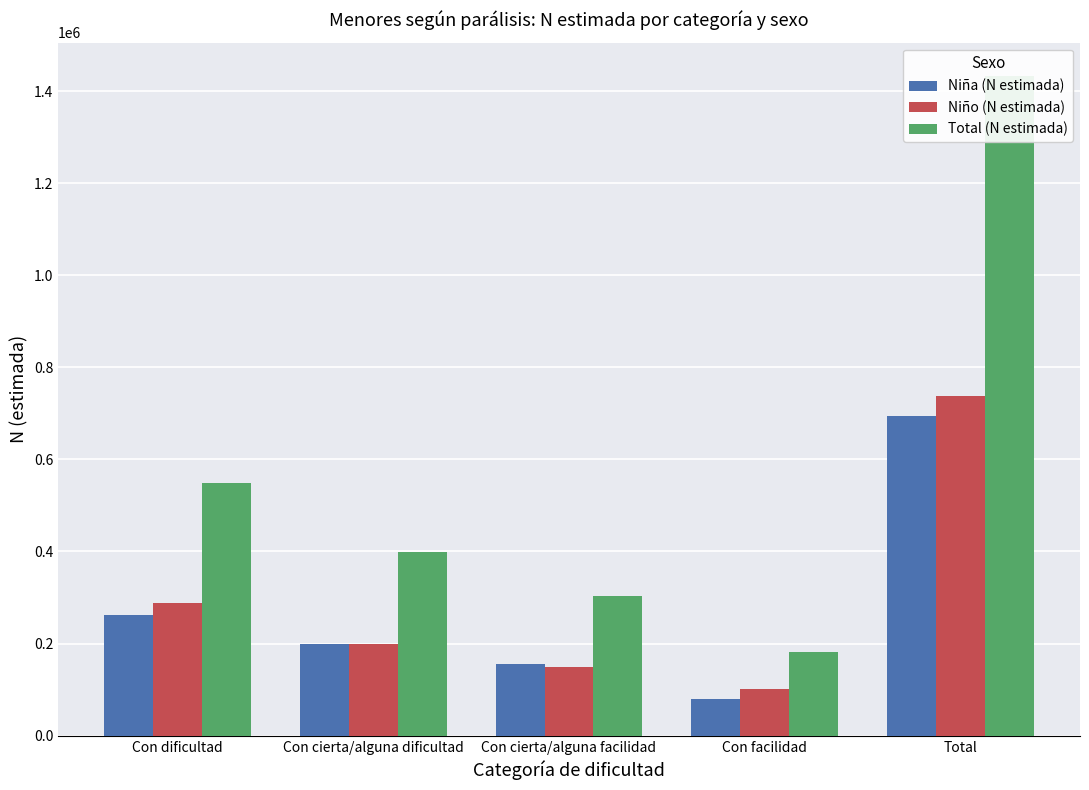

How many data points in Total (N estimada) are less than 399083?

2